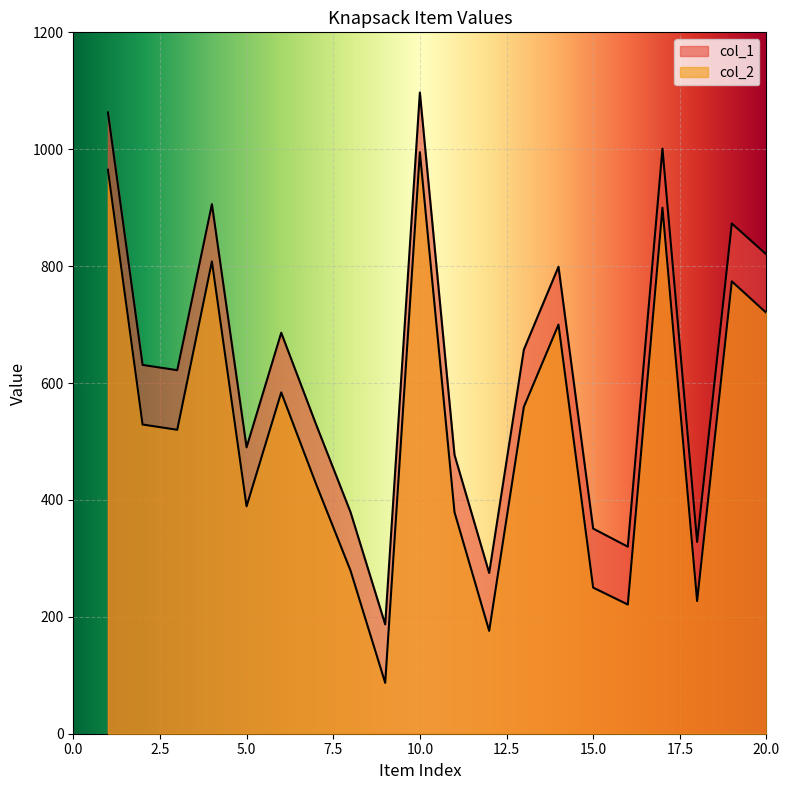

Rank the series by their maximum value, from highest to lowest.

col_1, col_2